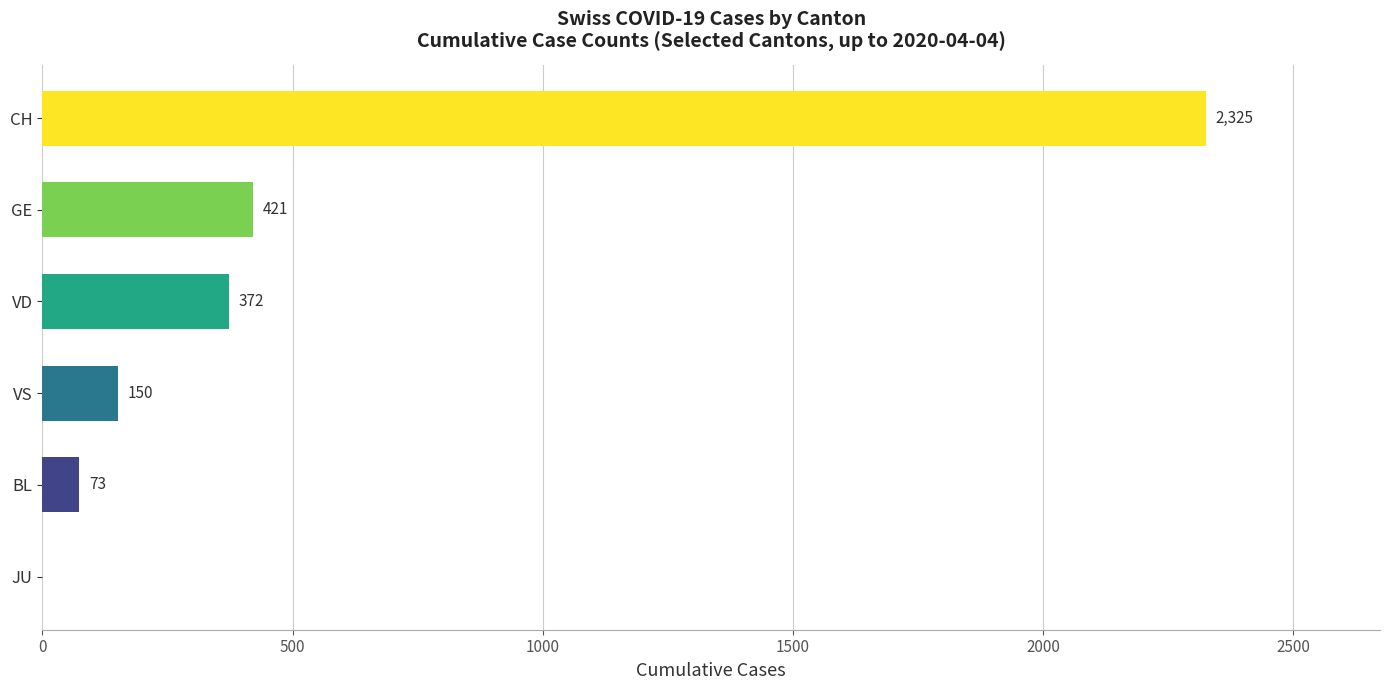

The value at VD is 506. True or false?

False